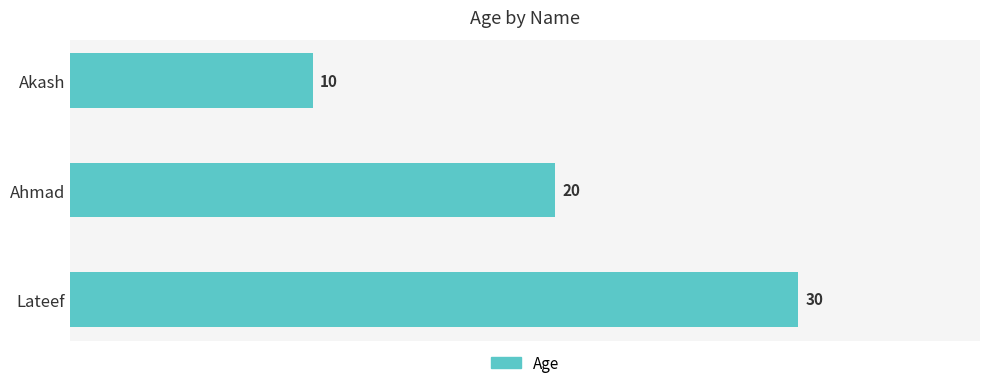

How many data points are less than 20?

1